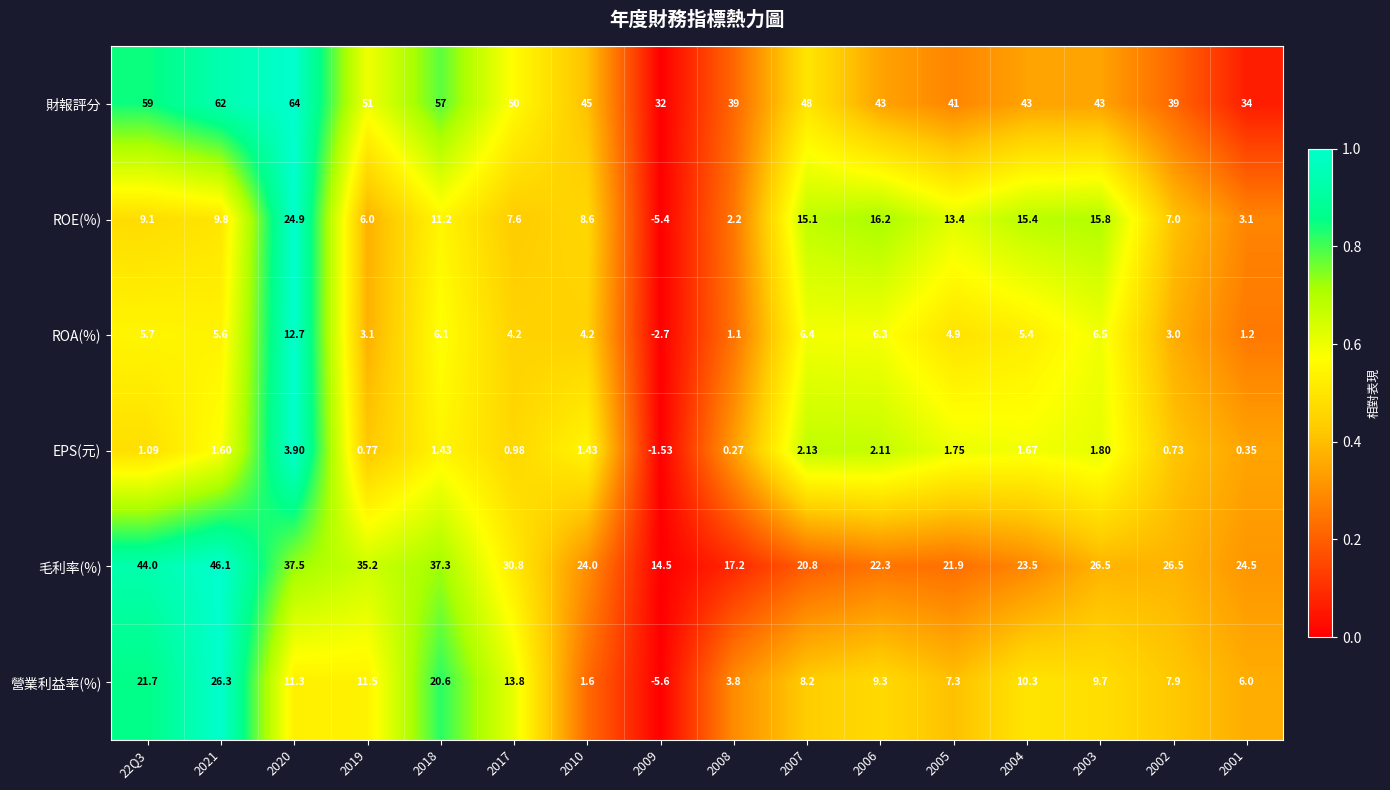

At 2008, list the series in order from smallest to largest.

EPS(元), ROA(%), ROE(%), 營業利益率(%), 毛利率(%), 財報評分